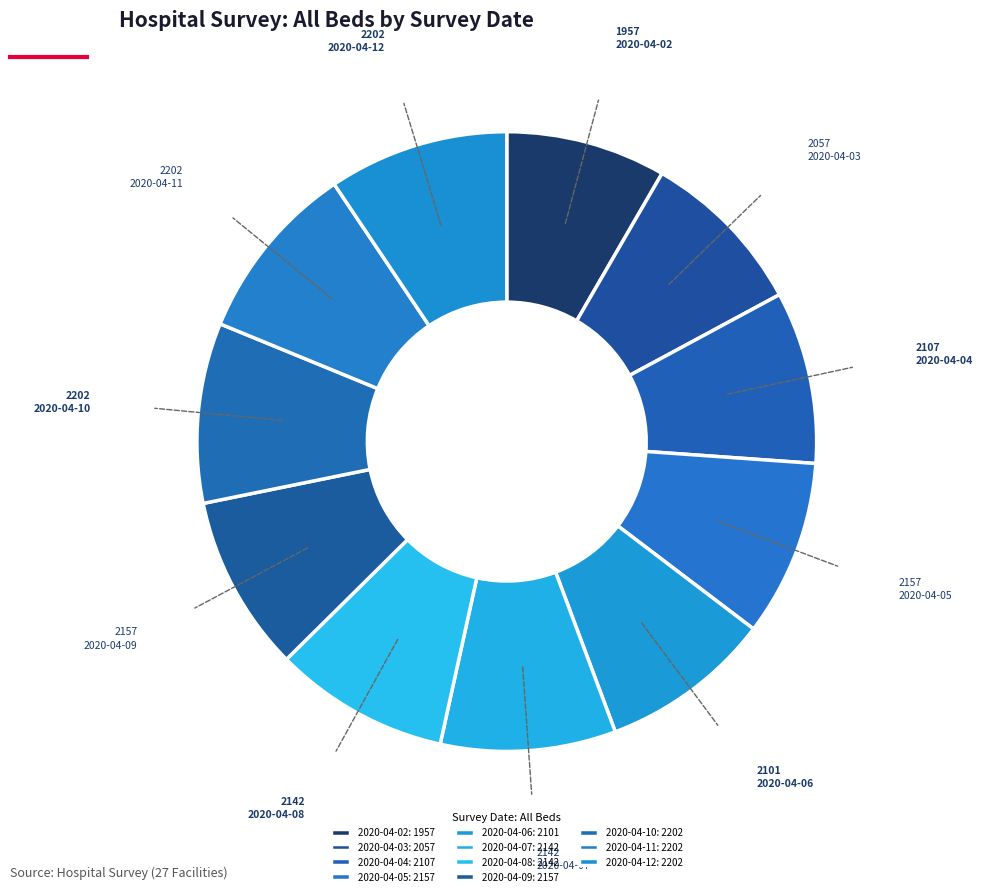

Count the number of slices in the pie.

11